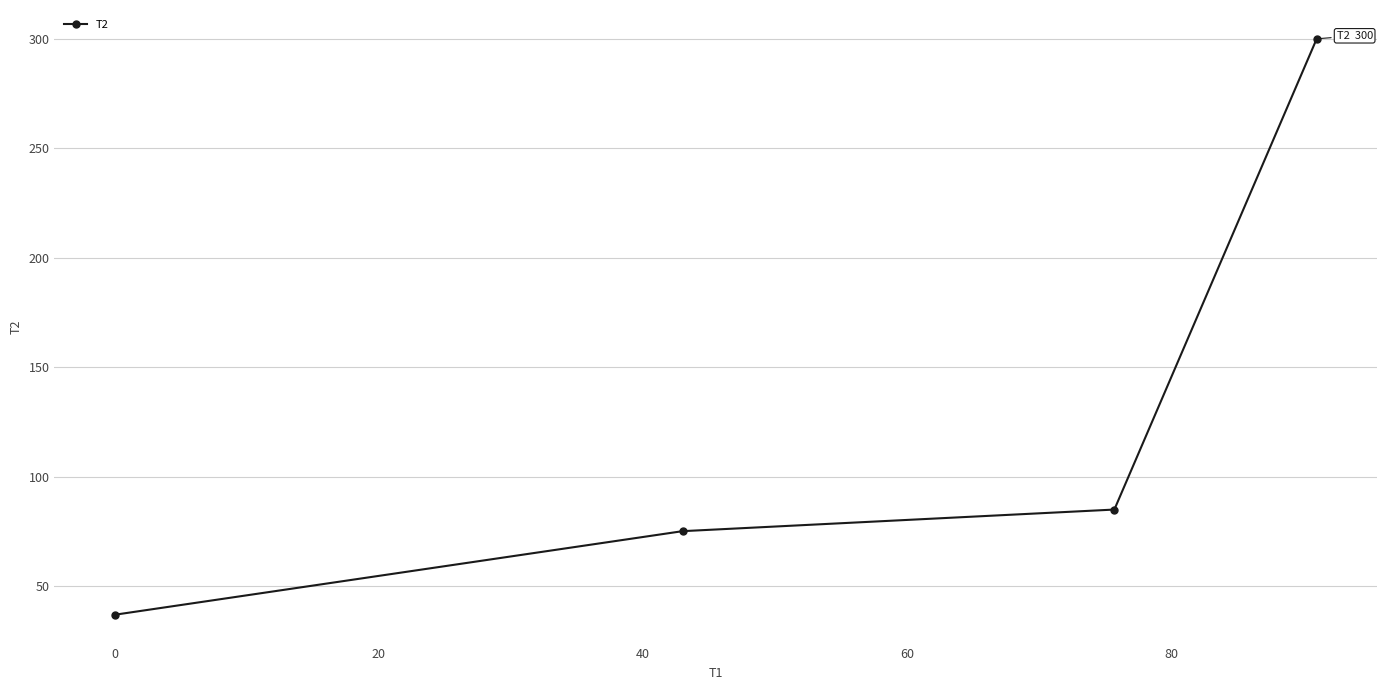

What is the smallest value displayed?

37.0